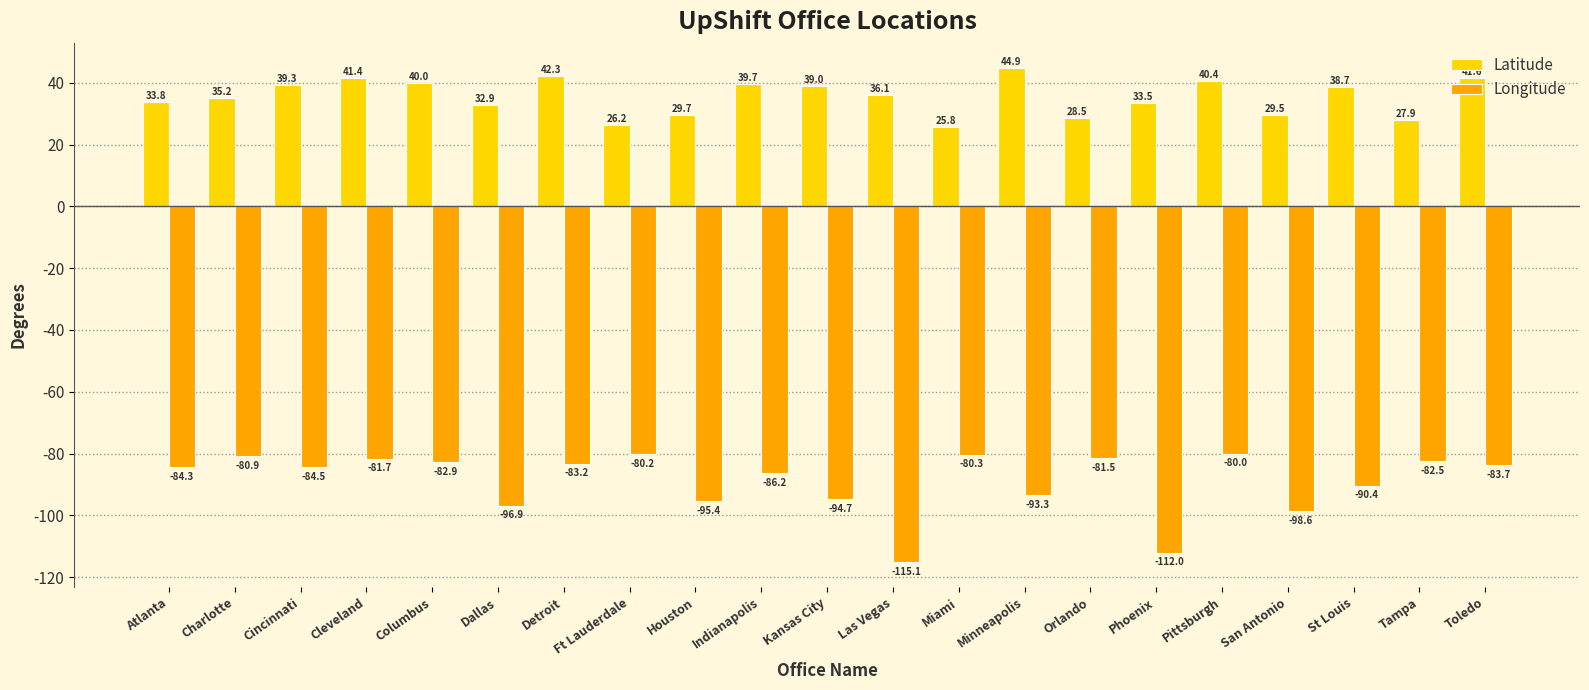

What is the greatest value displayed?

44.9